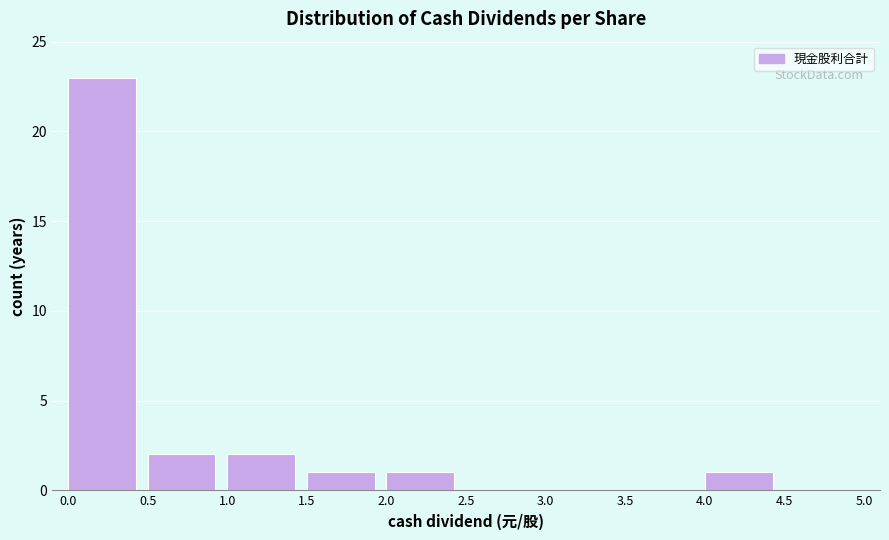

What is the height of the bar covering 1.0 to 1.5 on the x-axis? The values are not printed on the chart, so give them approximately, as read against the axis.

2